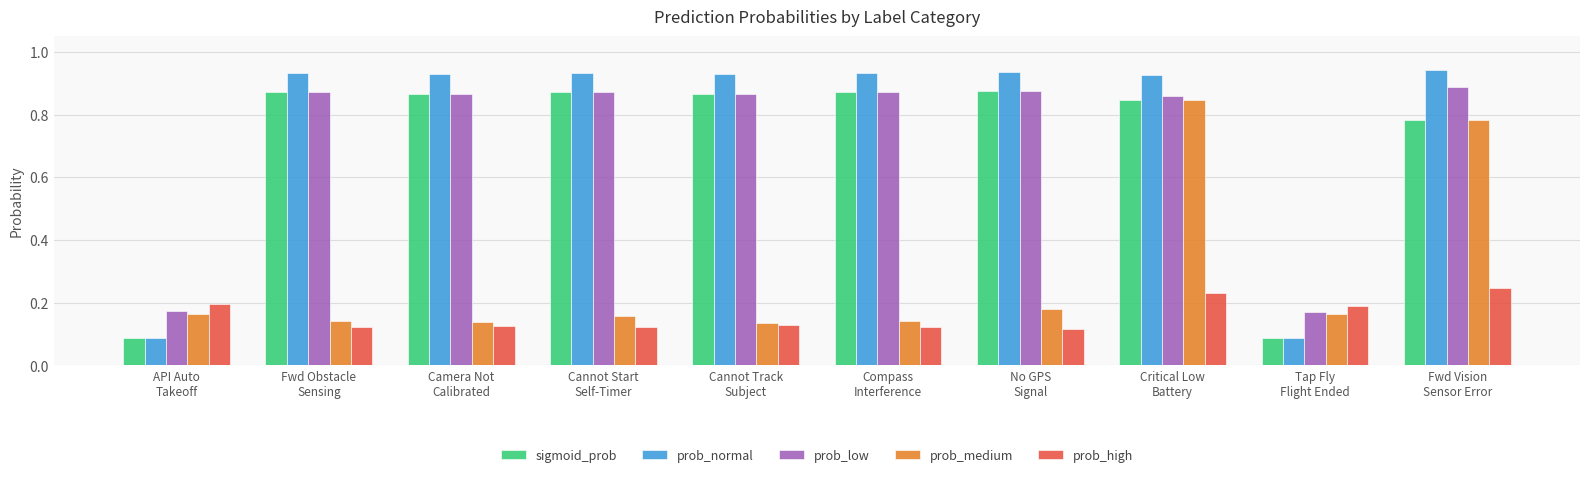

What is the label of the 9th bar from the left?

Tap Fly
Flight Ended